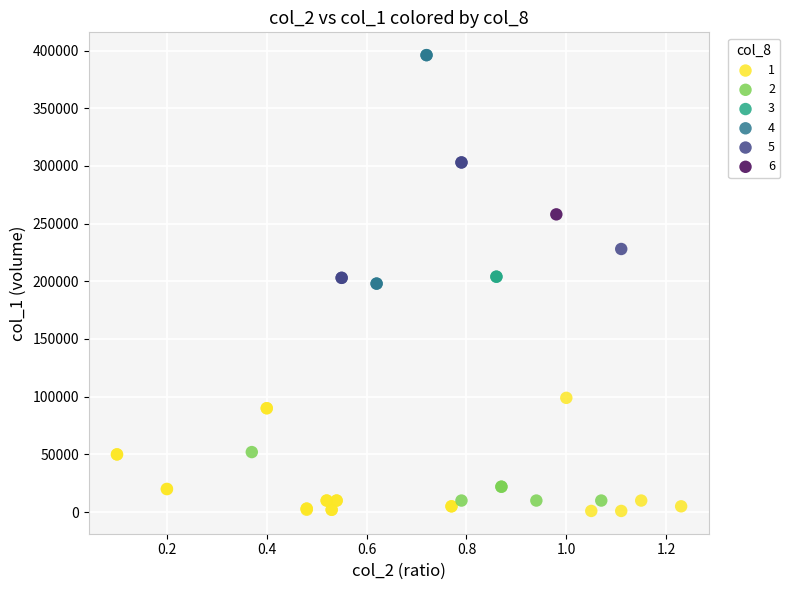

Which series contains the highest Y value?

4